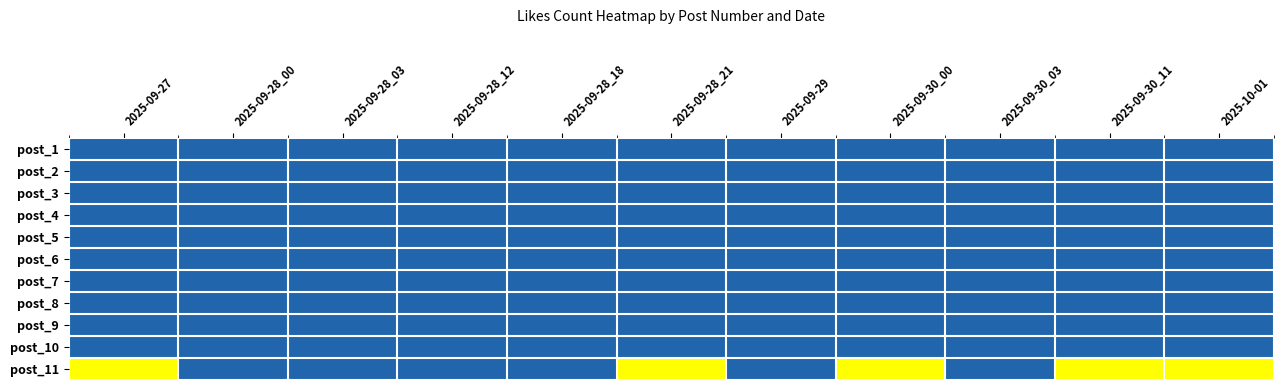

Reading left to right, transcribe all the data shown in this chart.

post_1: 2025-09-27=0	2025-09-28_00=0	2025-09-28_03=0	2025-09-28_12=0	2025-09-28_18=0	2025-09-28_21=0	2025-09-29=0	2025-09-30_00=0	2025-09-30_03=0	2025-09-30_11=0	2025-10-01=0
post_2: 2025-09-27=0	2025-09-28_00=0	2025-09-28_03=0	2025-09-28_12=0	2025-09-28_18=0	2025-09-28_21=0	2025-09-29=0	2025-09-30_00=0	2025-09-30_03=0	2025-09-30_11=0	2025-10-01=0
post_3: 2025-09-27=0	2025-09-28_00=0	2025-09-28_03=0	2025-09-28_12=0	2025-09-28_18=0	2025-09-28_21=0	2025-09-29=0	2025-09-30_00=0	2025-09-30_03=0	2025-09-30_11=0	2025-10-01=0
post_4: 2025-09-27=0	2025-09-28_00=0	2025-09-28_03=0	2025-09-28_12=0	2025-09-28_18=0	2025-09-28_21=0	2025-09-29=0	2025-09-30_00=0	2025-09-30_03=0	2025-09-30_11=0	2025-10-01=0
post_5: 2025-09-27=0	2025-09-28_00=0	2025-09-28_03=0	2025-09-28_12=0	2025-09-28_18=0	2025-09-28_21=0	2025-09-29=0	2025-09-30_00=0	2025-09-30_03=0	2025-09-30_11=0	2025-10-01=0
post_6: 2025-09-27=0	2025-09-28_00=0	2025-09-28_03=0	2025-09-28_12=0	2025-09-28_18=0	2025-09-28_21=0	2025-09-29=0	2025-09-30_00=0	2025-09-30_03=0	2025-09-30_11=0	2025-10-01=0
post_7: 2025-09-27=0	2025-09-28_00=0	2025-09-28_03=0	2025-09-28_12=0	2025-09-28_18=0	2025-09-28_21=0	2025-09-29=0	2025-09-30_00=0	2025-09-30_03=0	2025-09-30_11=0	2025-10-01=0
post_8: 2025-09-27=0	2025-09-28_00=0	2025-09-28_03=0	2025-09-28_12=0	2025-09-28_18=0	2025-09-28_21=0	2025-09-29=0	2025-09-30_00=0	2025-09-30_03=0	2025-09-30_11=0	2025-10-01=0
post_9: 2025-09-27=0	2025-09-28_00=0	2025-09-28_03=0	2025-09-28_12=0	2025-09-28_18=0	2025-09-28_21=0	2025-09-29=0	2025-09-30_00=0	2025-09-30_03=0	2025-09-30_11=0	2025-10-01=0
post_10: 2025-09-27=0	2025-09-28_00=0	2025-09-28_03=0	2025-09-28_12=0	2025-09-28_18=0	2025-09-28_21=0	2025-09-29=0	2025-09-30_00=0	2025-09-30_03=0	2025-09-30_11=0	2025-10-01=0
post_11: 2025-09-27=1	2025-09-28_00=0	2025-09-28_03=0	2025-09-28_12=0	2025-09-28_18=0	2025-09-28_21=1	2025-09-29=0	2025-09-30_00=1	2025-09-30_03=0	2025-09-30_11=1	2025-10-01=1